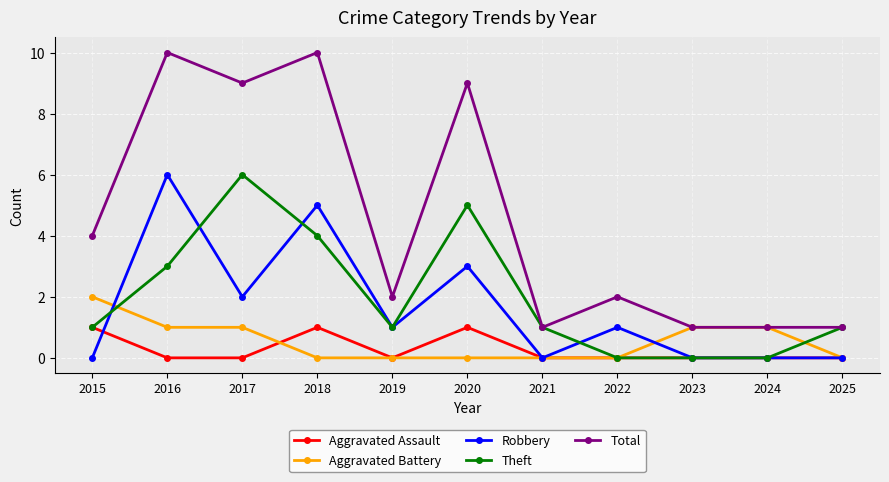

What is the value of the Robbery point at the 8th from the left?

1